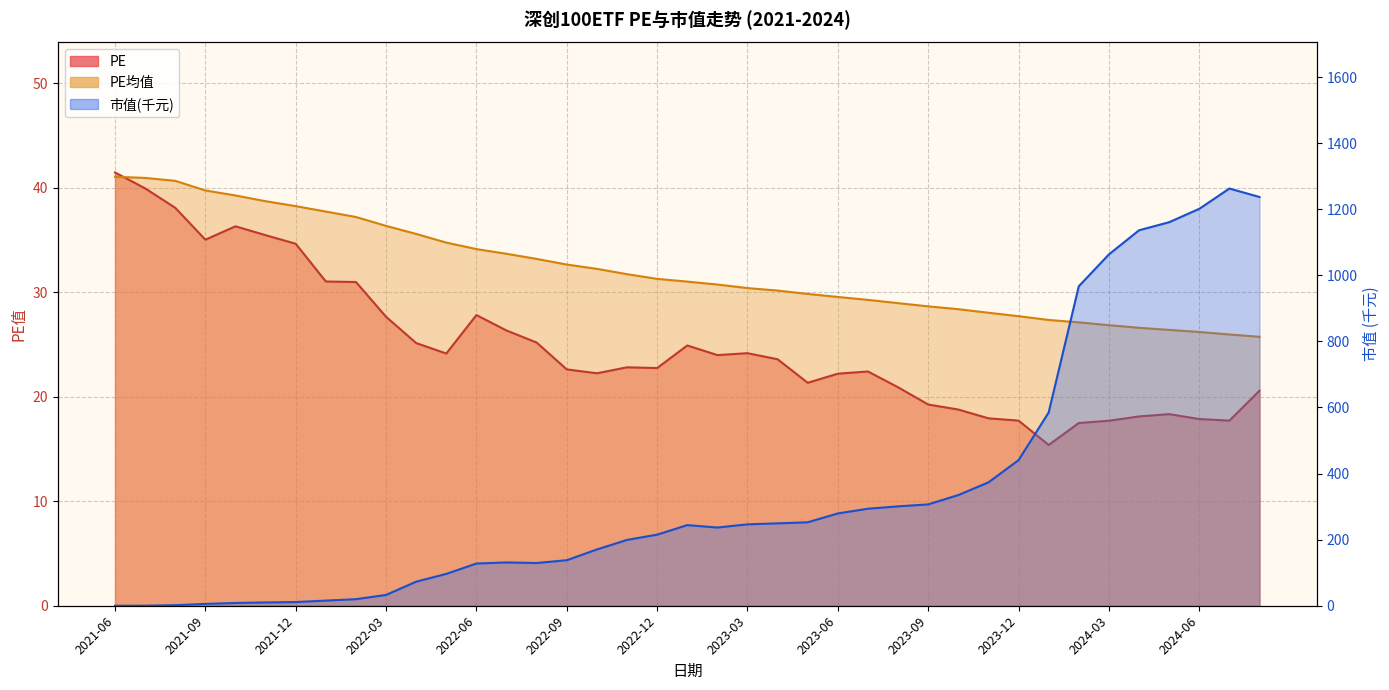

Which series has the largest range (max minus min)?

PE